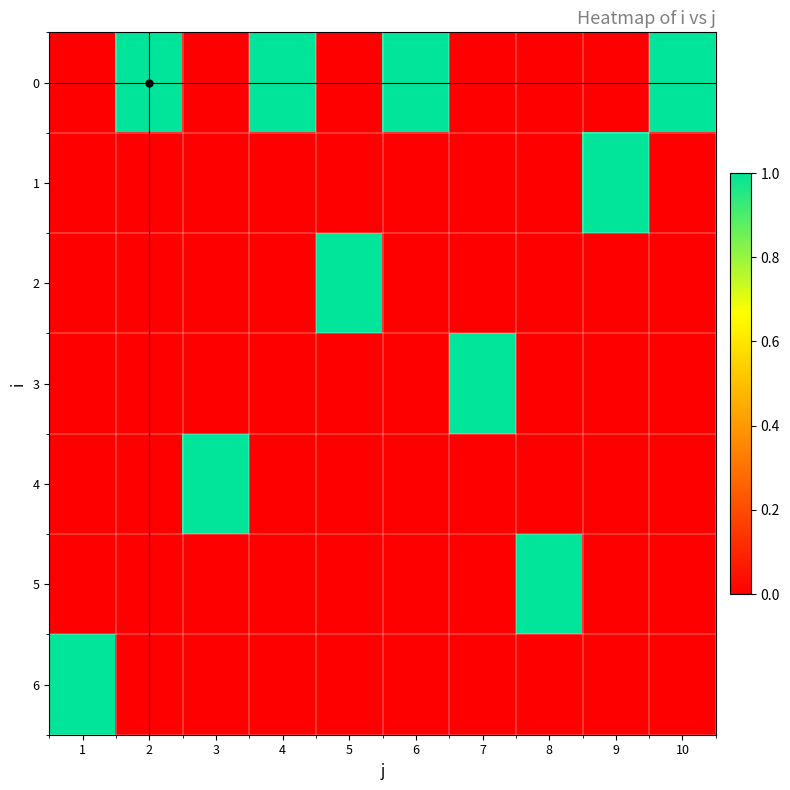

How many categories are shown in the chart?

10